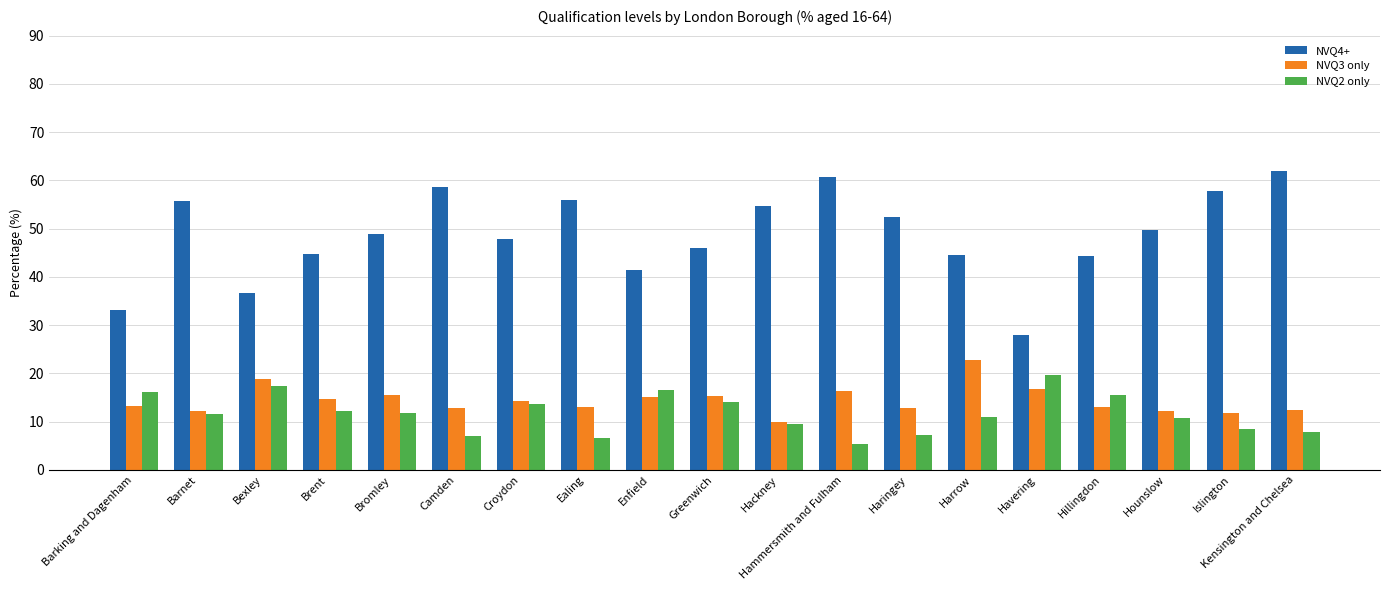

How many series are shown in this chart?

3